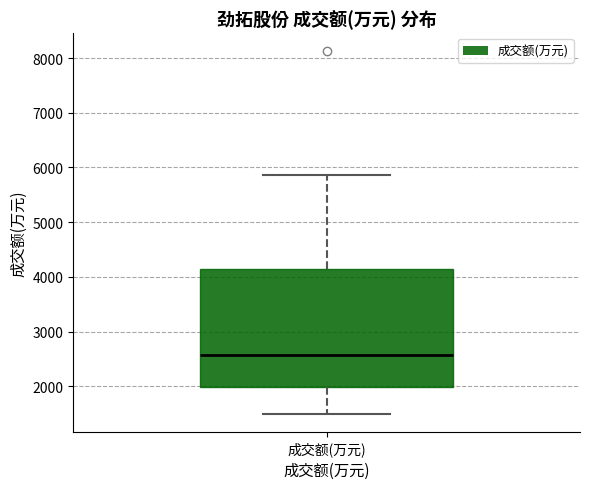

Read this box plot against the y-axis: the position of the median line, the range covered by the box, and the ends of both whiskers. The values are not printed on the chart, so give them approximately, as read against the axis.

median 2600, box 2000 to 4100, whiskers 1500 to 5900